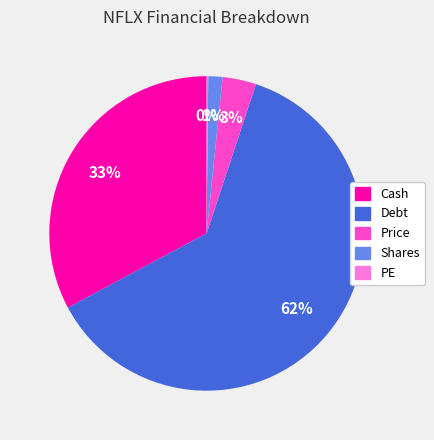

To the nearest percent, what is the combined percentage of Shares and Cash?

34%